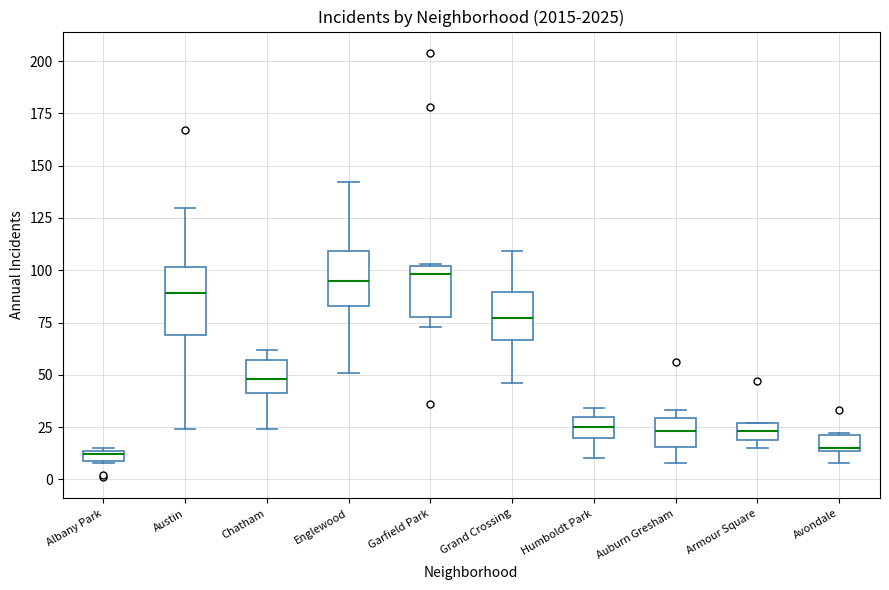

Where is the lower edge of the box for Chatham on the y-axis? The values are not printed on the chart, so give them approximately, as read against the axis.

40